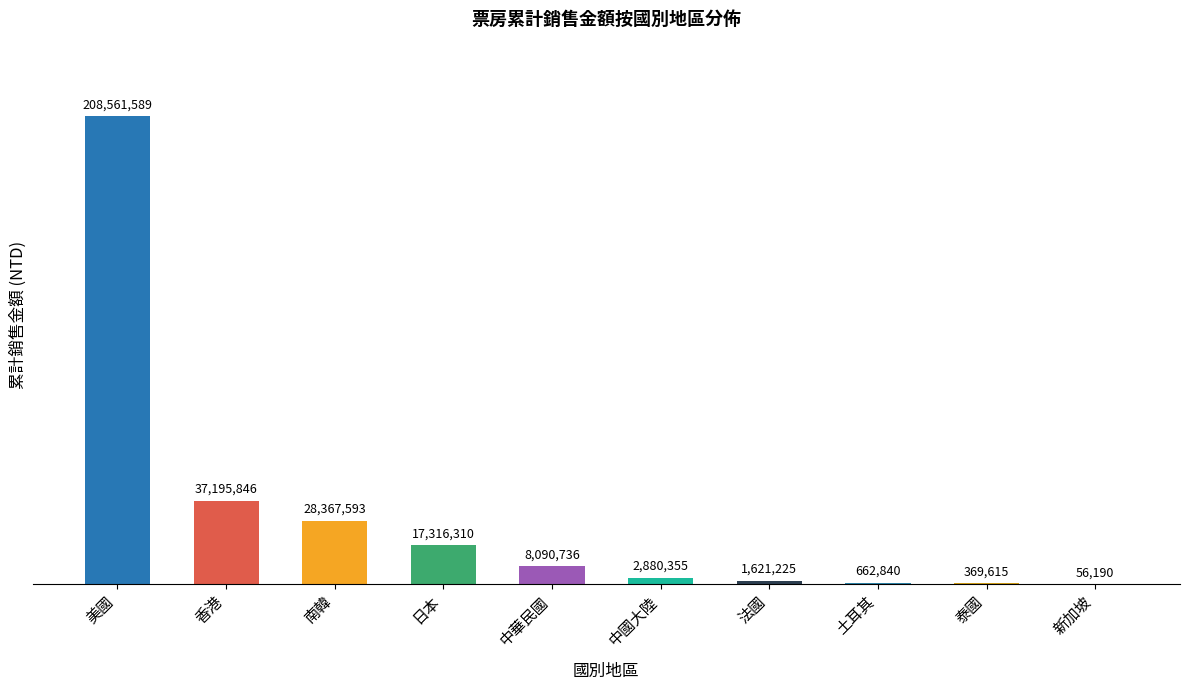

Are the bars horizontal?

No